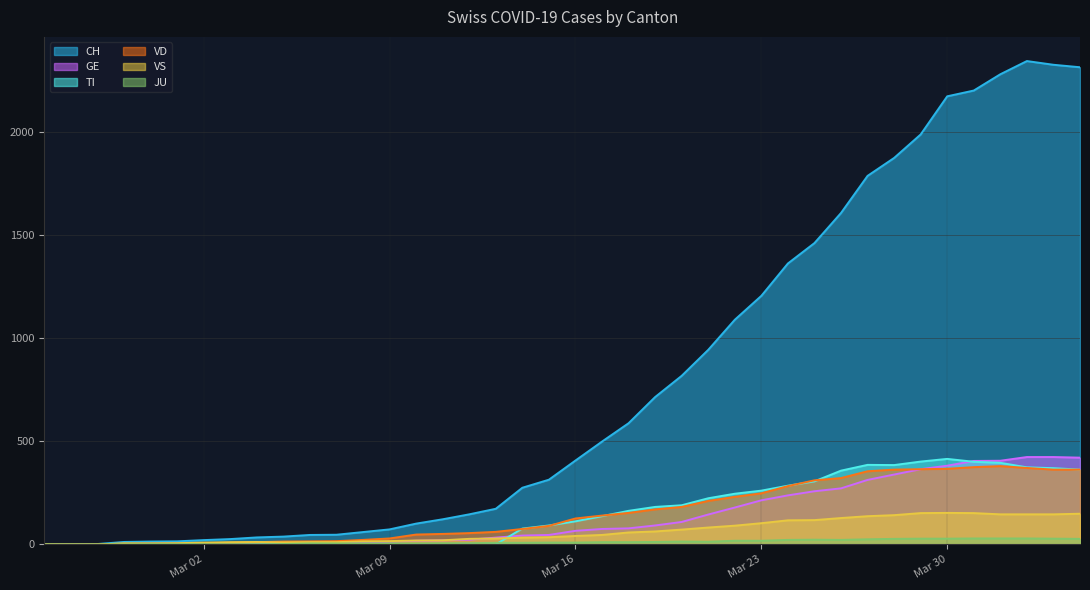

What is the difference between the second highest and second lowest values in the VS series?

152